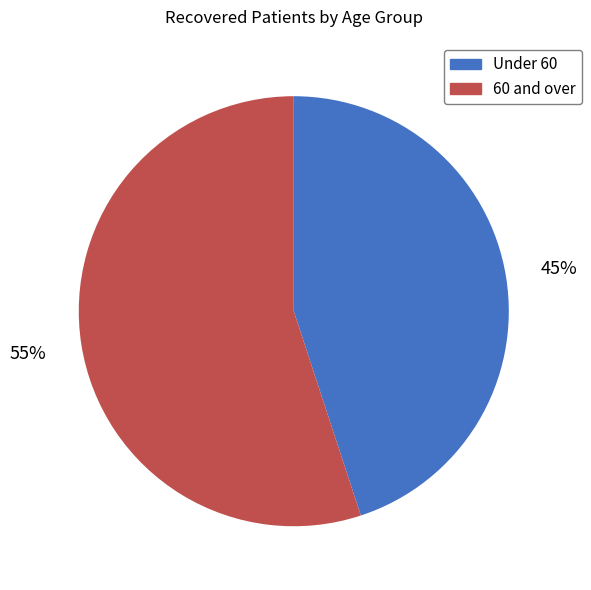

Does any single category account for the majority?

Yes